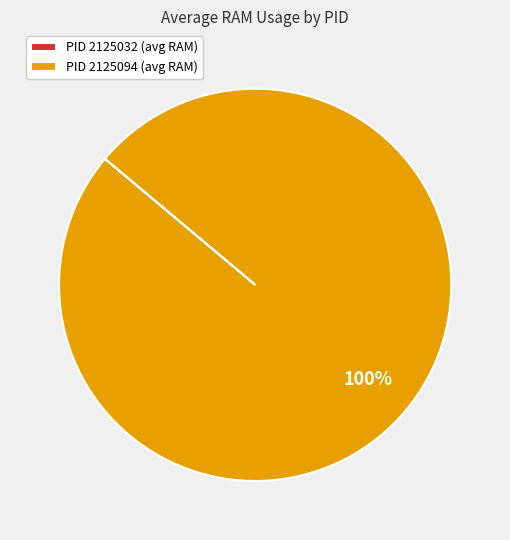

Does PID 2125094 (avg RAM) represent more than half of the total?

Yes